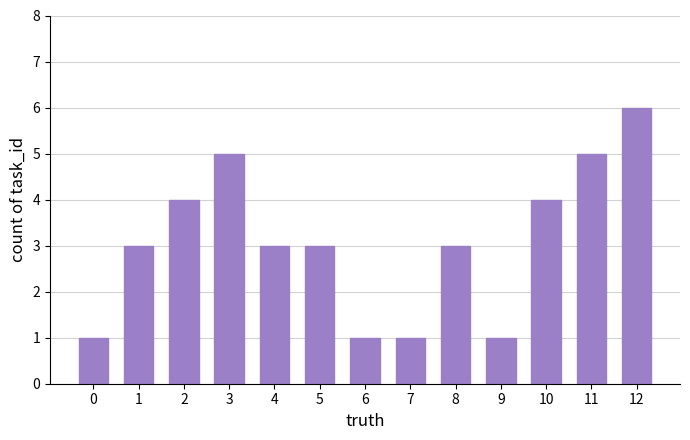

Reading right to left, what are all the values shown in this chart?

6	5	4	1	3	1	1	3	3	5	4	3	1